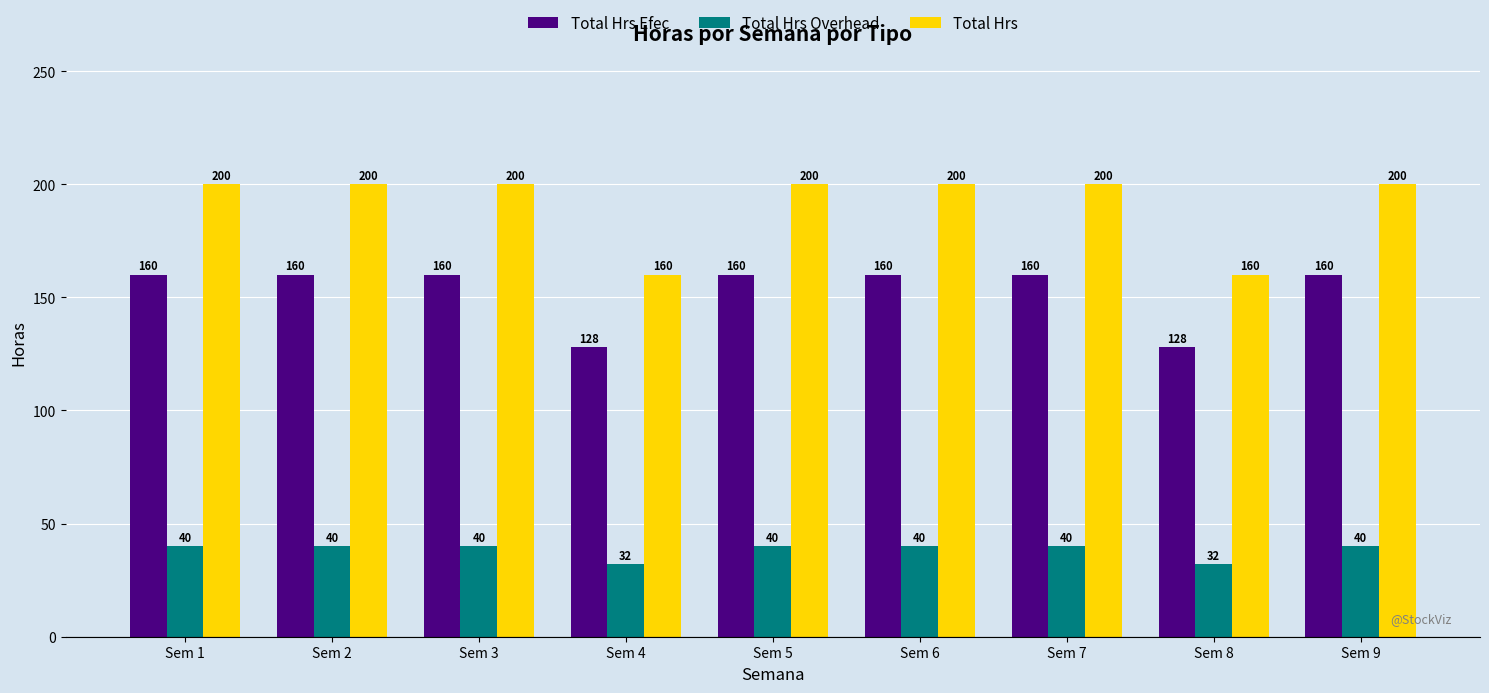

How many categories are shown in the chart?

9